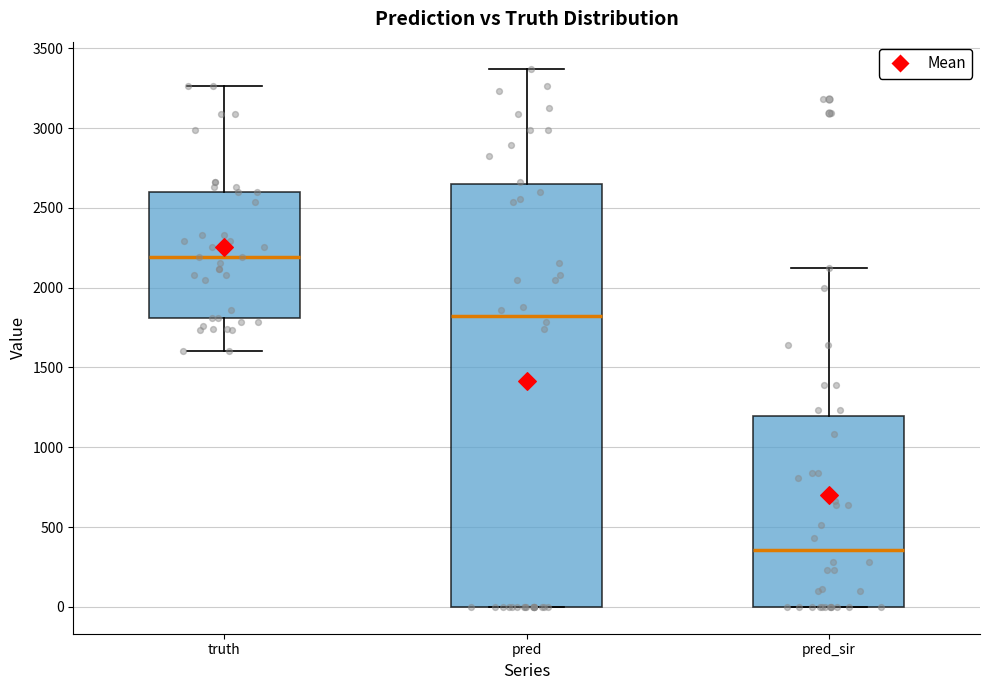

Reading left to right, read every box against the y-axis: the position of its median line, the range the box covers, and the ends of its whiskers. The values are not printed on the chart, so give them approximately, as read against the axis.

truth: median 2200, box 1800 to 2600, whiskers 1600 to 3250
pred: median 1800, box 0 to 2650, whiskers 0 to 3350
pred_sir: median 350, box 0 to 1200, whiskers 0 to 2100